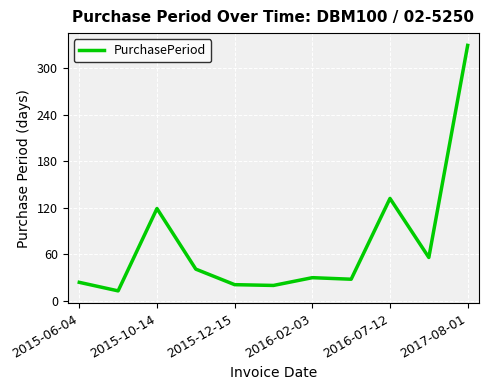

What is the maximum value shown in the chart?

329